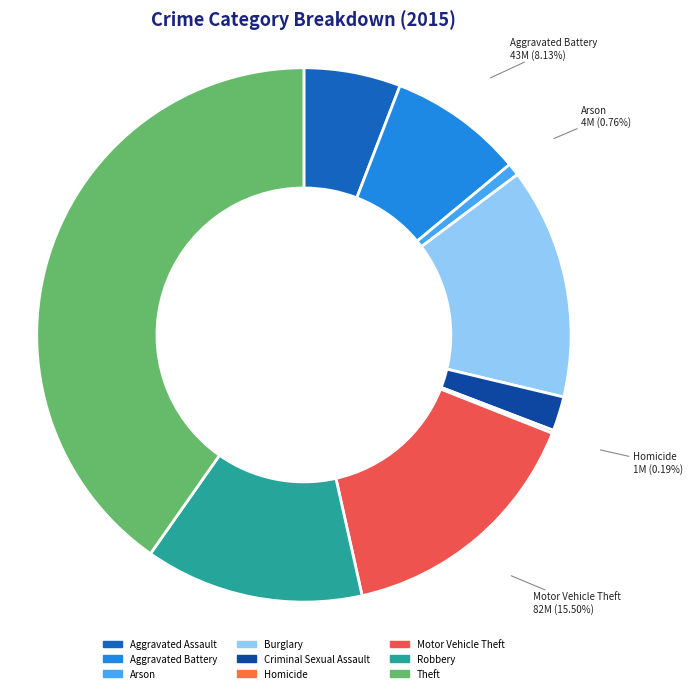

Does any single category account for the majority?

No